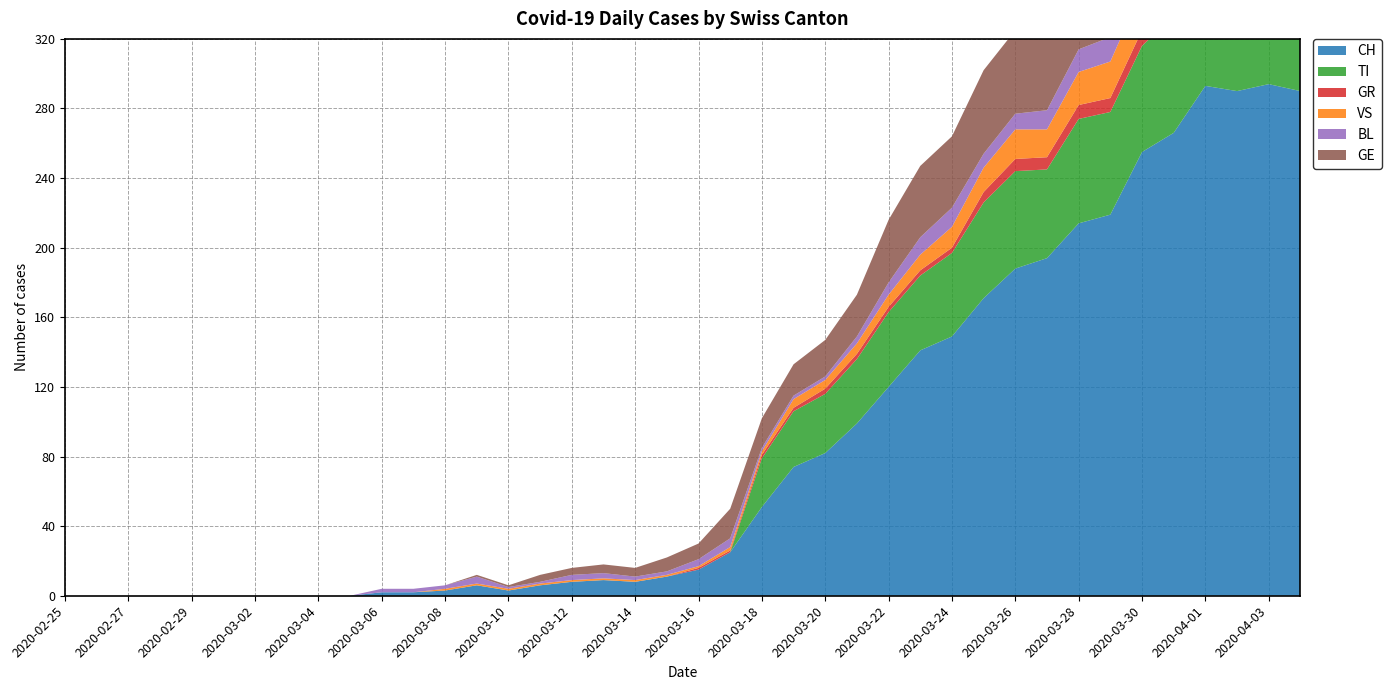

Reading left to right, extract all data points from this chart.

CH: 2020-02-25=0	2020-02-26=0	2020-02-27=0	2020-02-28=0	2020-02-29=0	2020-03-01=0	2020-03-02=0	2020-03-03=0	2020-03-04=0	2020-03-05=0	2020-03-06=2	2020-03-07=2	2020-03-08=3	2020-03-09=6	2020-03-10=3	2020-03-11=6	2020-03-12=8	2020-03-13=9	2020-03-14=8	2020-03-15=11	2020-03-16=15	2020-03-17=25	2020-03-18=51	2020-03-19=74	2020-03-20=82	2020-03-21=99	2020-03-22=120	2020-03-23=141	2020-03-24=149	2020-03-25=171	2020-03-26=188	2020-03-27=194	2020-03-28=214	2020-03-29=219	2020-03-30=255	2020-03-31=266	2020-04-01=293	2020-04-02=290	2020-04-03=294	2020-04-04=290
TI: 2020-02-25=0	2020-02-26=0	2020-02-27=0	2020-02-28=0	2020-02-29=0	2020-03-01=0	2020-03-02=0	2020-03-03=0	2020-03-04=0	2020-03-05=0	2020-03-06=0	2020-03-07=0	2020-03-08=0	2020-03-09=0	2020-03-10=0	2020-03-11=0	2020-03-12=0	2020-03-13=0	2020-03-14=0	2020-03-15=0	2020-03-16=0	2020-03-17=0	2020-03-18=28	2020-03-19=32	2020-03-20=34	2020-03-21=37	2020-03-22=43	2020-03-23=43	2020-03-24=48	2020-03-25=55	2020-03-26=56	2020-03-27=51	2020-03-28=60	2020-03-29=59	2020-03-30=61	2020-03-31=67	2020-04-01=72	2020-04-02=73	2020-04-03=67	2020-04-04=67
GR: 2020-02-25=0	2020-02-26=0	2020-02-27=0	2020-02-28=0	2020-02-29=0	2020-03-01=0	2020-03-02=0	2020-03-03=0	2020-03-04=0	2020-03-05=0	2020-03-06=0	2020-03-07=0	2020-03-08=0	2020-03-09=0	2020-03-10=0	2020-03-11=0	2020-03-12=0	2020-03-13=0	2020-03-14=0	2020-03-15=0	2020-03-16=1	2020-03-17=1	2020-03-18=2	2020-03-19=2	2020-03-20=3	2020-03-21=3	2020-03-22=3	2020-03-23=3	2020-03-24=3	2020-03-25=6	2020-03-26=7	2020-03-27=7	2020-03-28=8	2020-03-29=8	2020-03-30=9	2020-03-31=10	2020-04-01=11	2020-04-02=11	2020-04-03=10	2020-04-04=10
VS: 2020-02-25=0	2020-02-26=0	2020-02-27=0	2020-02-28=0	2020-02-29=0	2020-03-01=0	2020-03-02=0	2020-03-03=0	2020-03-04=0	2020-03-05=0	2020-03-06=0	2020-03-07=0	2020-03-08=1	2020-03-09=1	2020-03-10=1	2020-03-11=1	2020-03-12=1	2020-03-13=1	2020-03-14=1	2020-03-15=1	2020-03-16=1	2020-03-17=2	2020-03-18=2	2020-03-19=5	2020-03-20=5	2020-03-21=6	2020-03-22=7	2020-03-23=9	2020-03-24=12	2020-03-25=14	2020-03-26=17	2020-03-27=16	2020-03-28=19	2020-03-29=21	2020-03-30=23	2020-03-31=23	2020-04-01=25	2020-04-02=24	2020-04-03=23	2020-04-04=23
BL: 2020-02-25=0	2020-02-26=0	2020-02-27=0	2020-02-28=0	2020-02-29=0	2020-03-01=0	2020-03-02=0	2020-03-03=0	2020-03-04=0	2020-03-05=0	2020-03-06=2	2020-03-07=2	2020-03-08=2	2020-03-09=4	2020-03-10=1	2020-03-11=1	2020-03-12=3	2020-03-13=3	2020-03-14=2	2020-03-15=2	2020-03-16=4	2020-03-17=5	2020-03-18=2	2020-03-19=2	2020-03-20=2	2020-03-21=4	2020-03-22=7	2020-03-23=10	2020-03-24=11	2020-03-25=8	2020-03-26=9	2020-03-27=11	2020-03-28=13	2020-03-29=14	2020-03-30=16	2020-03-31=16	2020-04-01=17	2020-04-02=18	2020-04-03=18	2020-04-04=17
GE: 2020-02-25=0	2020-02-26=0	2020-02-27=0	2020-02-28=0	2020-02-29=0	2020-03-01=0	2020-03-02=0	2020-03-03=0	2020-03-04=0	2020-03-05=0	2020-03-06=0	2020-03-07=0	2020-03-08=0	2020-03-09=1	2020-03-10=1	2020-03-11=4	2020-03-12=4	2020-03-13=5	2020-03-14=5	2020-03-15=8	2020-03-16=9	2020-03-17=17	2020-03-18=17	2020-03-19=18	2020-03-20=21	2020-03-21=24	2020-03-22=36	2020-03-23=41	2020-03-24=41	2020-03-25=48	2020-03-26=48	2020-03-27=54	2020-03-28=54	2020-03-29=55	2020-03-30=54	2020-03-31=49	2020-04-01=58	2020-04-02=54	2020-04-03=58	2020-04-04=51